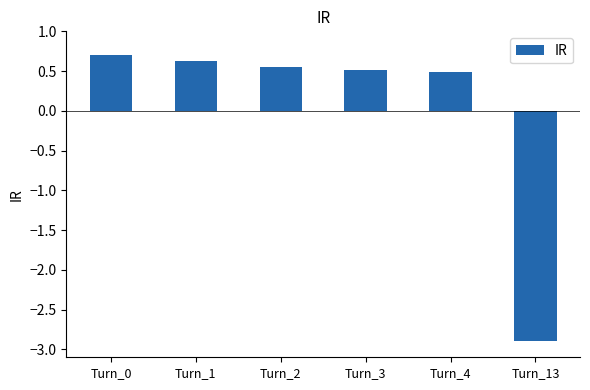

At which label does the data first exceed 0?

Turn_0